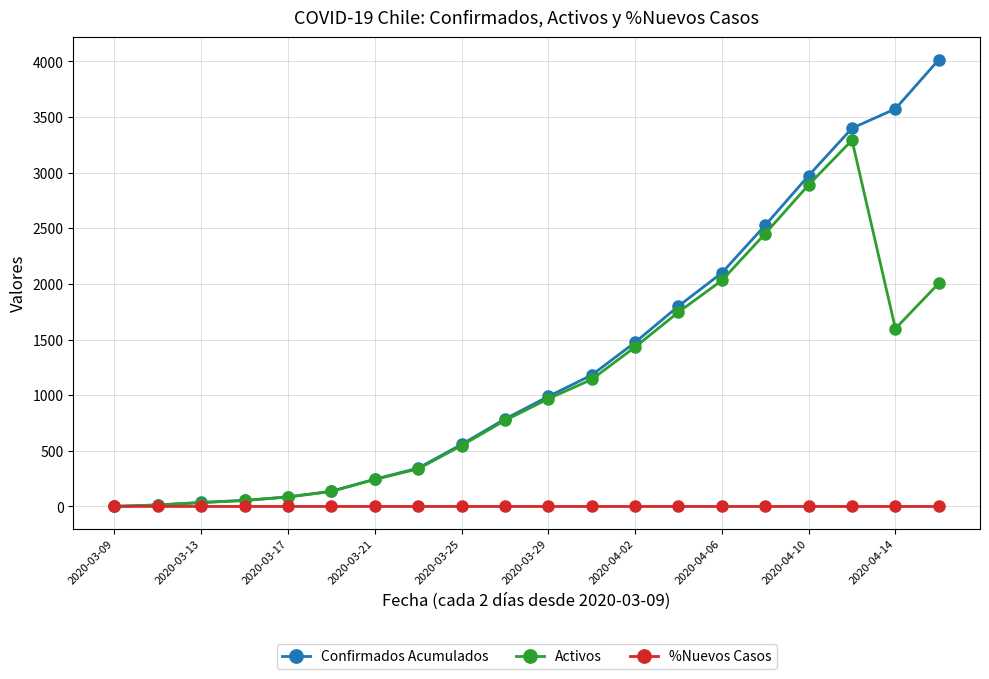

What is the value of the Activos point at the 8th from the left?

338.0